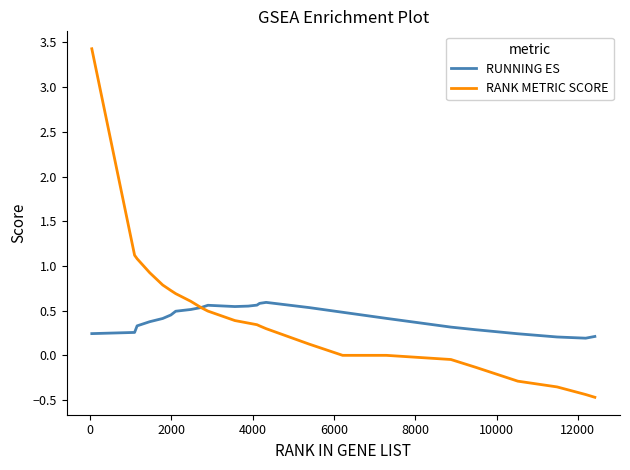

What is the minimum value shown in the chart?

-0.5